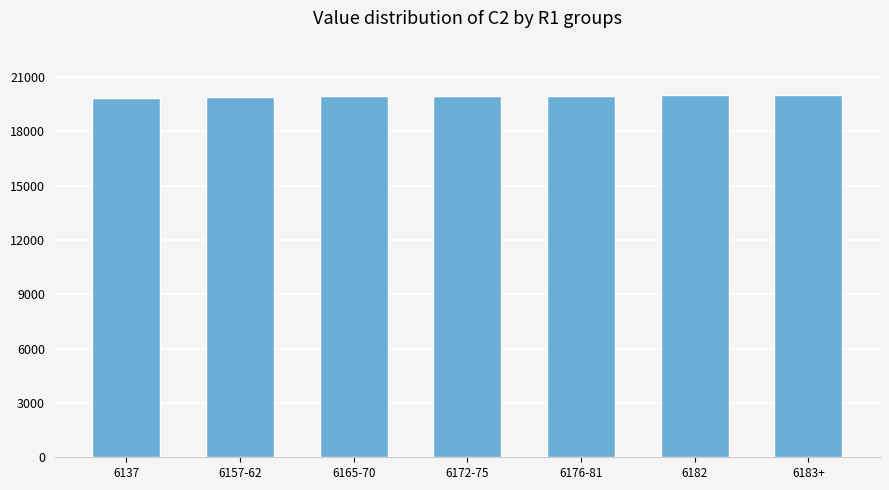

How many values are below 19959?

3